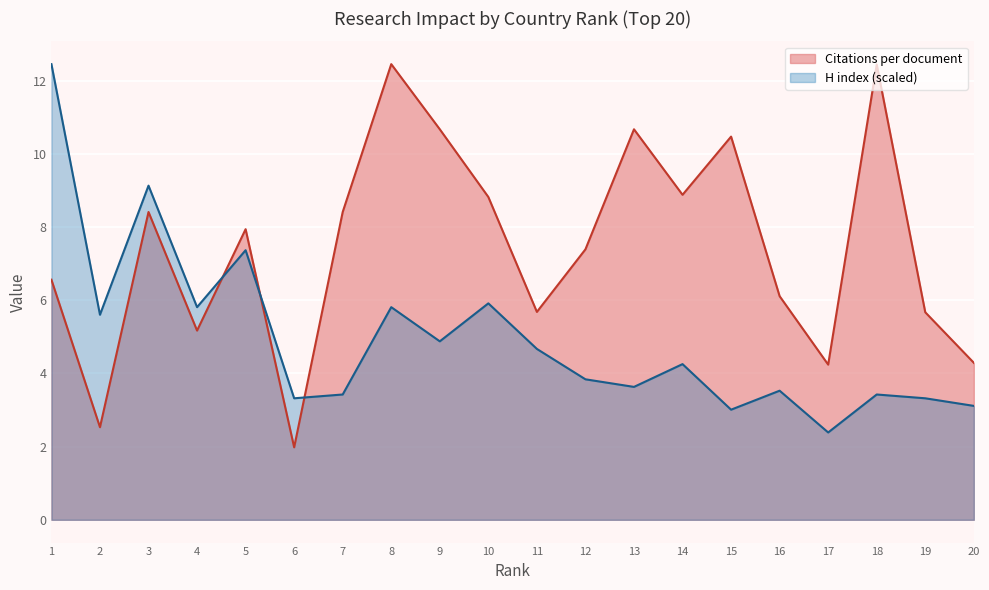

Which category has the lowest value in the Citations per document series?

6